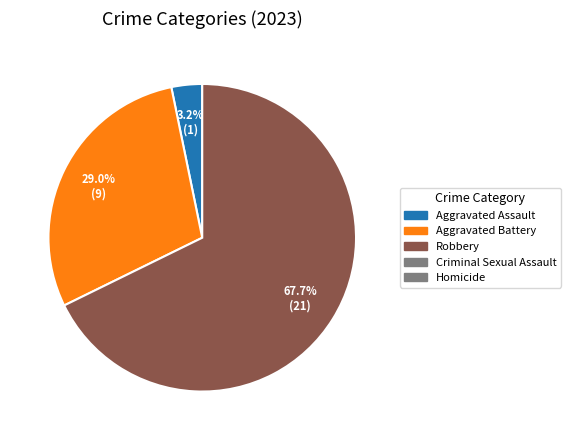

Is there any slice that represents more than half of the pie?

Yes